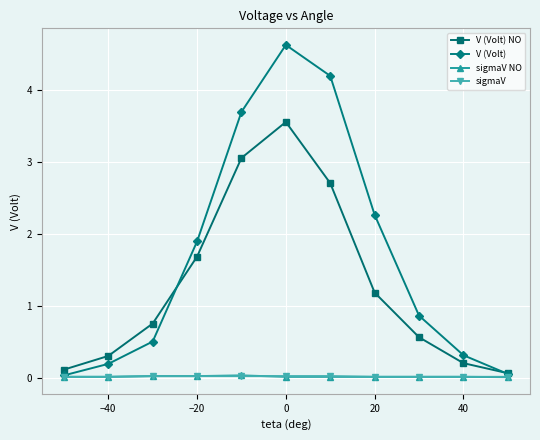

How many interior local peaks does the V (Volt) series have?

1